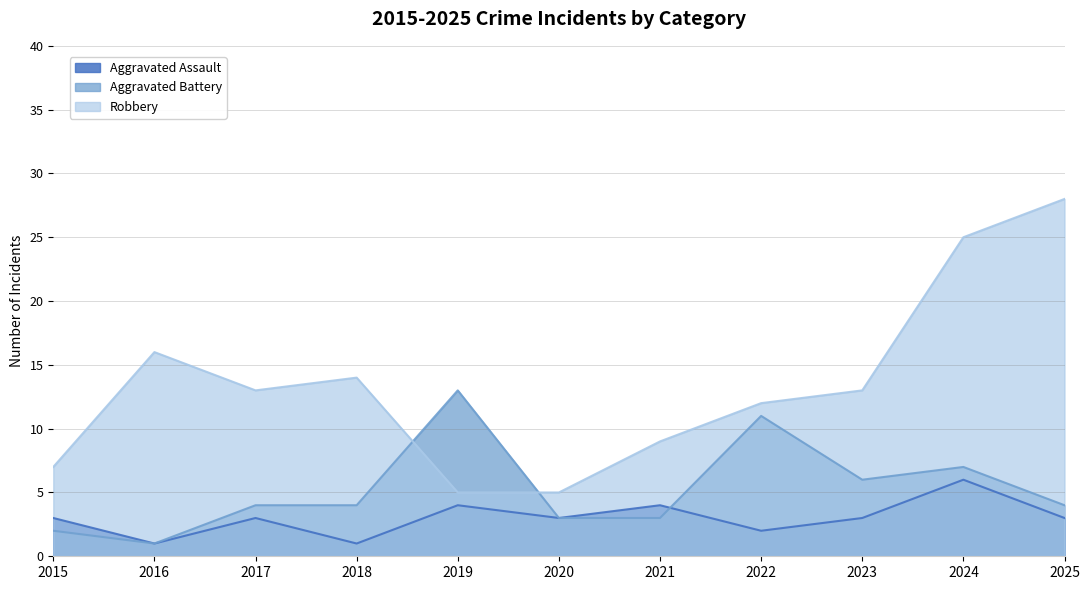

List the series in order of their peak value, highest first.

Robbery, Aggravated Battery, Aggravated Assault